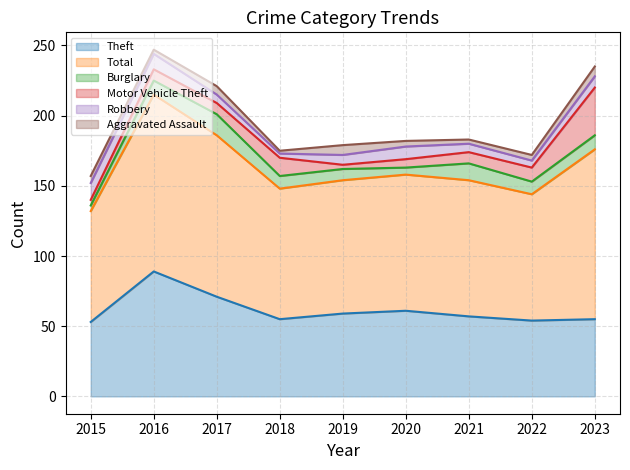

What is the value of the Theft point at the 2nd from the left?

89